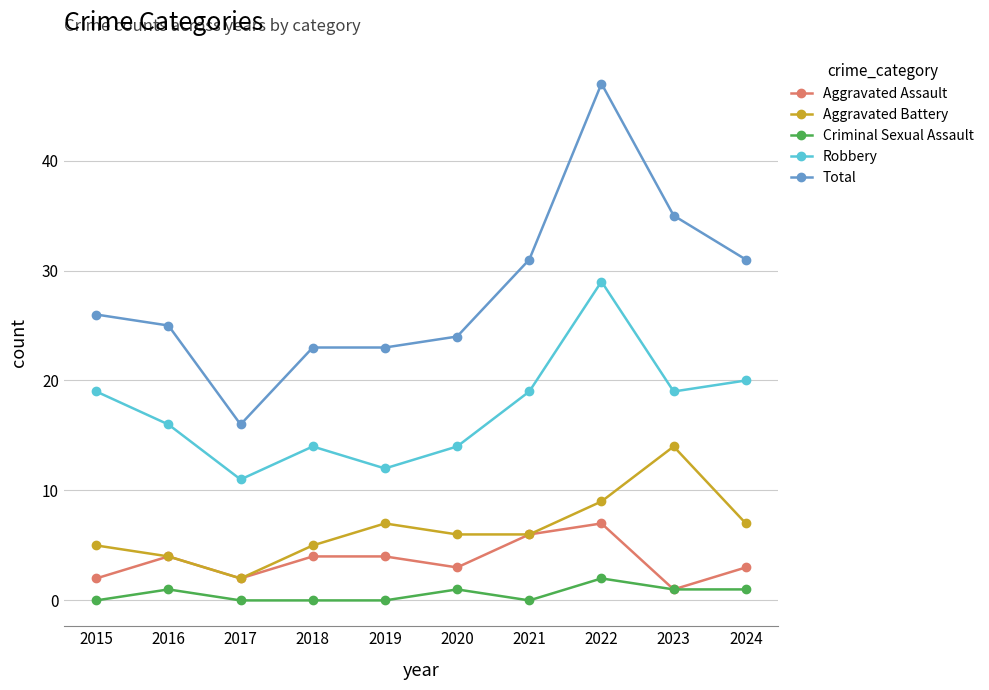

What is the lowest value of the Total series?

16